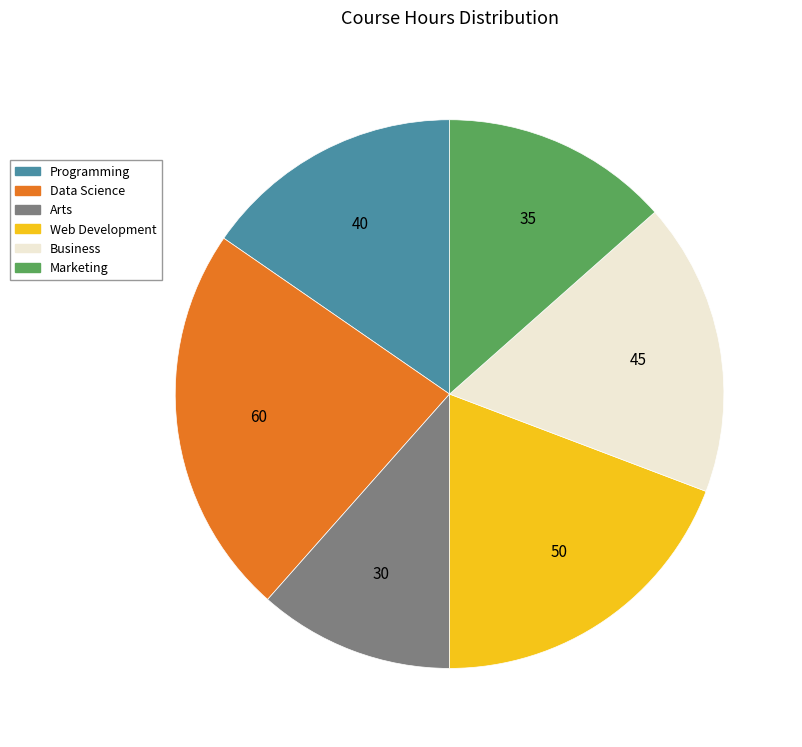

Which category has the biggest portion of the pie?

Data Science